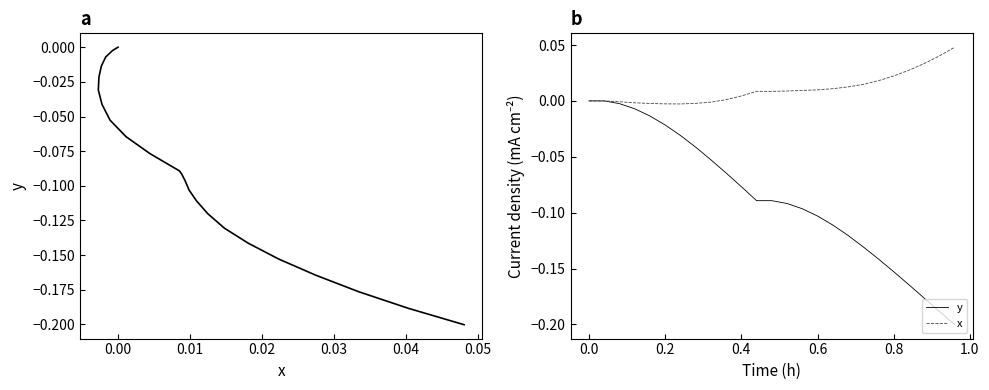

How many lines are shown in the chart?

3